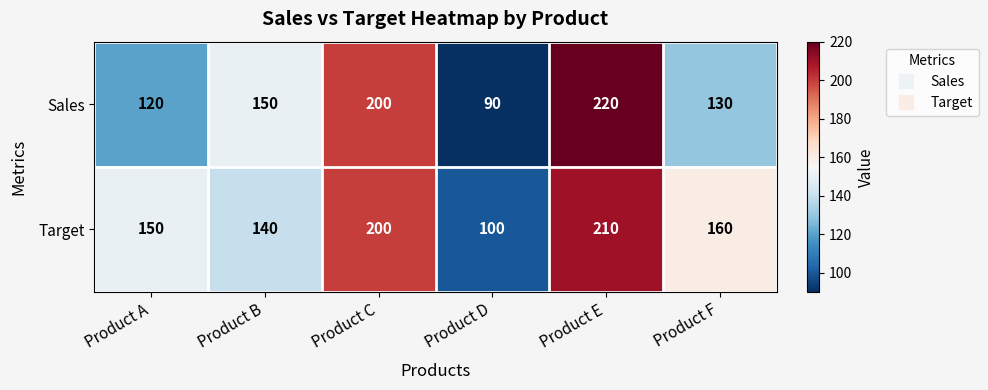

What is the sum of all Sales values?

910